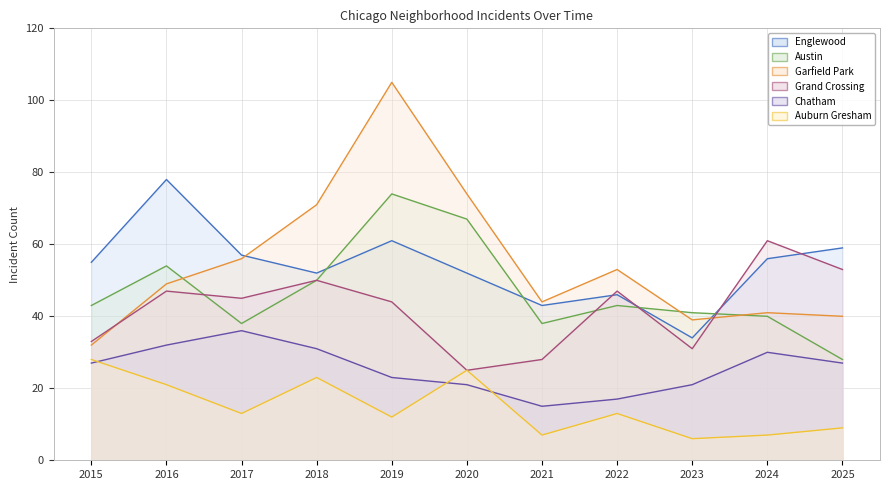

At how many categories does at least one series exceed 19?

11